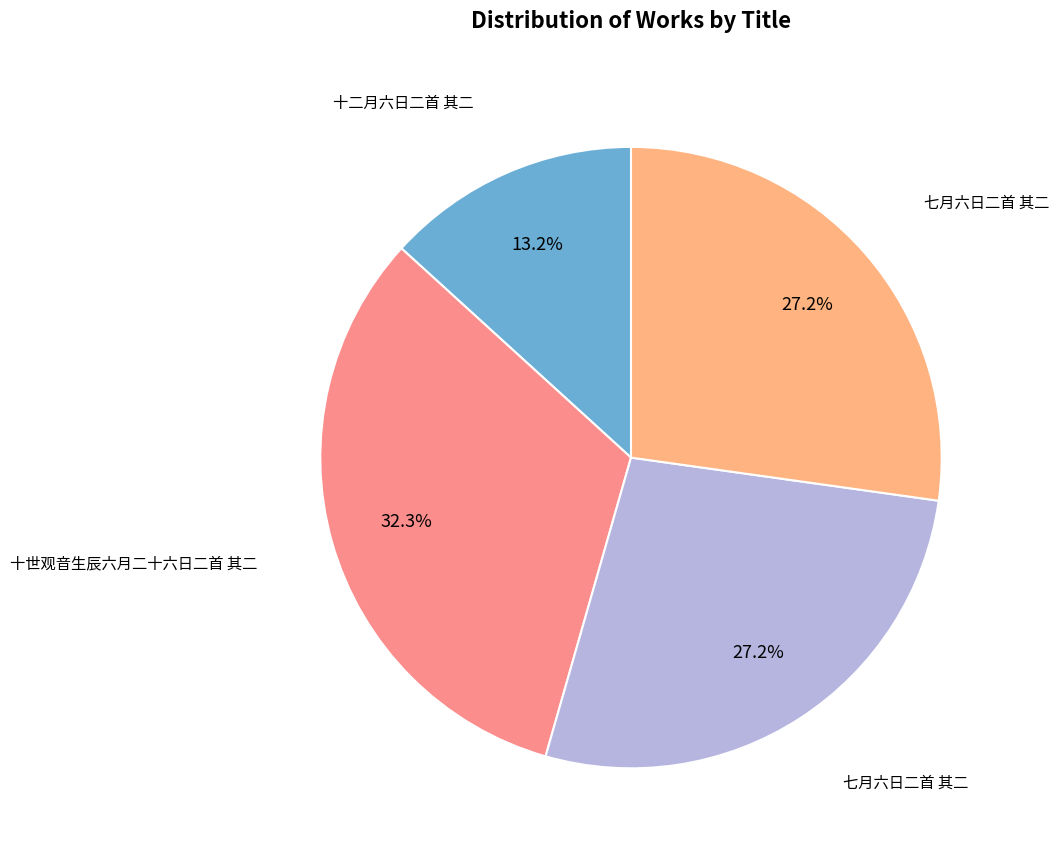

Is there any slice that represents more than half of the pie?

No